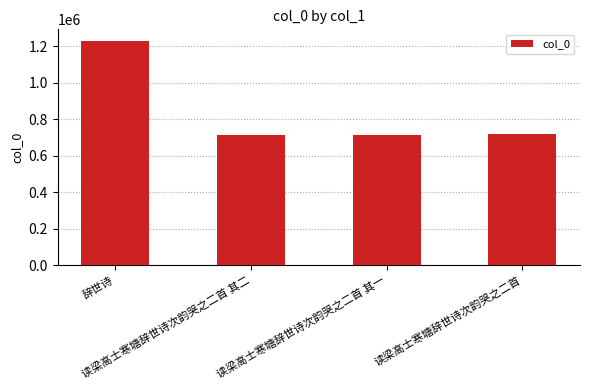

What is the minimum value shown in the chart?

712322